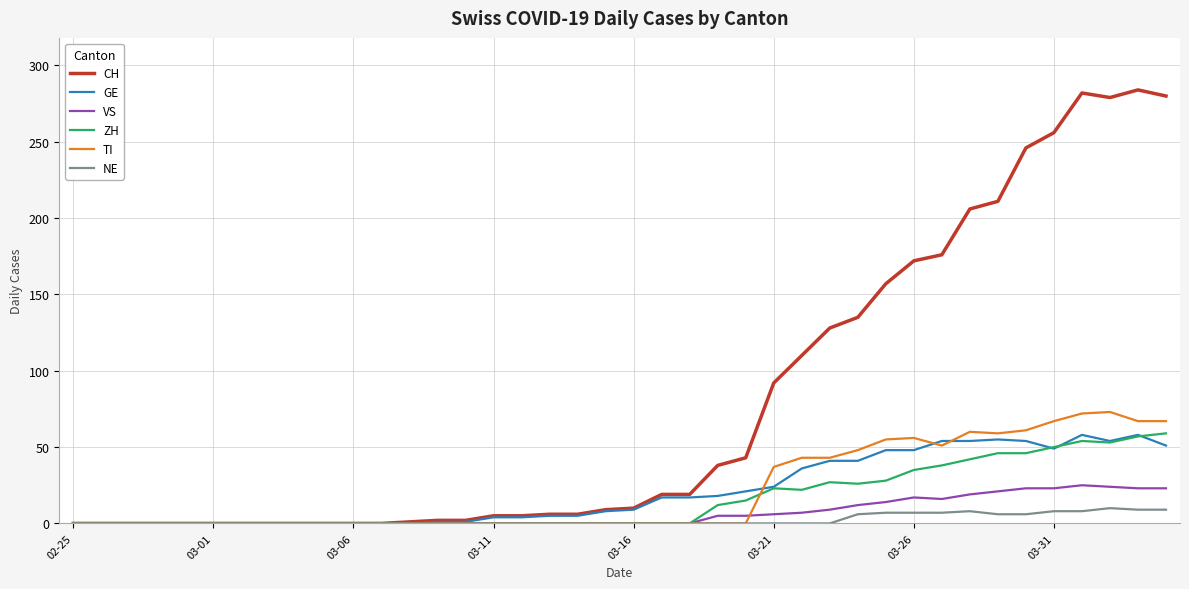

Which series has the largest range (max minus min)?

CH